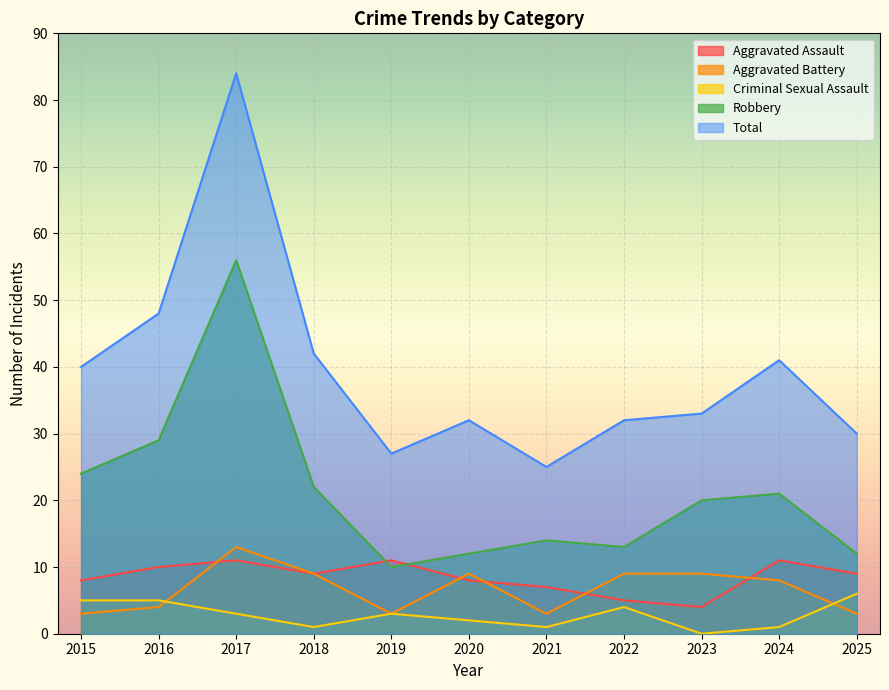

Reading left to right, list all the values displayed in this chart.

Aggravated Assault: 2015=8	2016=10	2017=11	2018=9	2019=11	2020=8	2021=7	2022=5	2023=4	2024=11	2025=9
Aggravated Battery: 2015=3	2016=4	2017=13	2018=9	2019=3	2020=9	2021=3	2022=9	2023=9	2024=8	2025=3
Criminal Sexual Assault: 2015=5	2016=5	2017=3	2018=1	2019=3	2020=2	2021=1	2022=4	2023=0	2024=1	2025=6
Robbery: 2015=24	2016=29	2017=56	2018=22	2019=10	2020=12	2021=14	2022=13	2023=20	2024=21	2025=12
Total: 2015=40	2016=48	2017=84	2018=42	2019=27	2020=32	2021=25	2022=32	2023=33	2024=41	2025=30